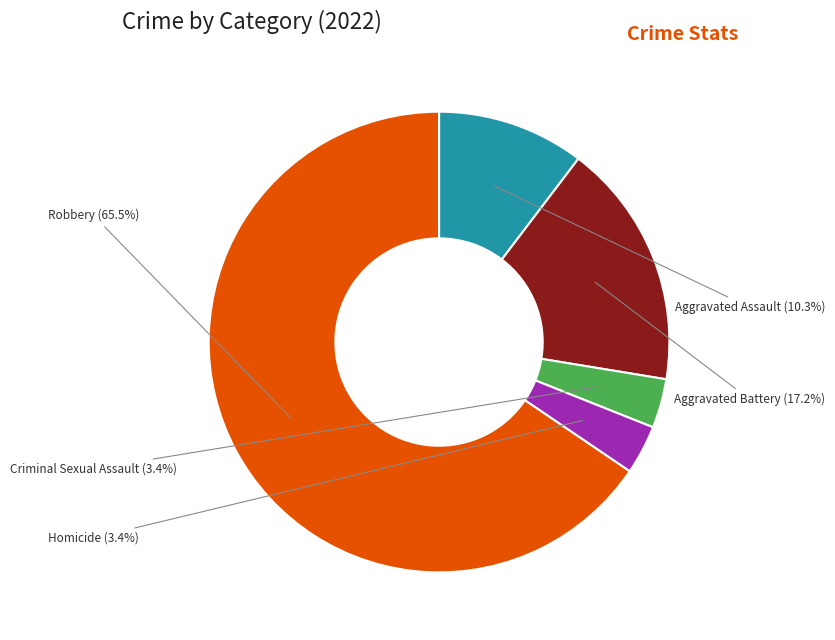

Count the number of slices in the pie.

5